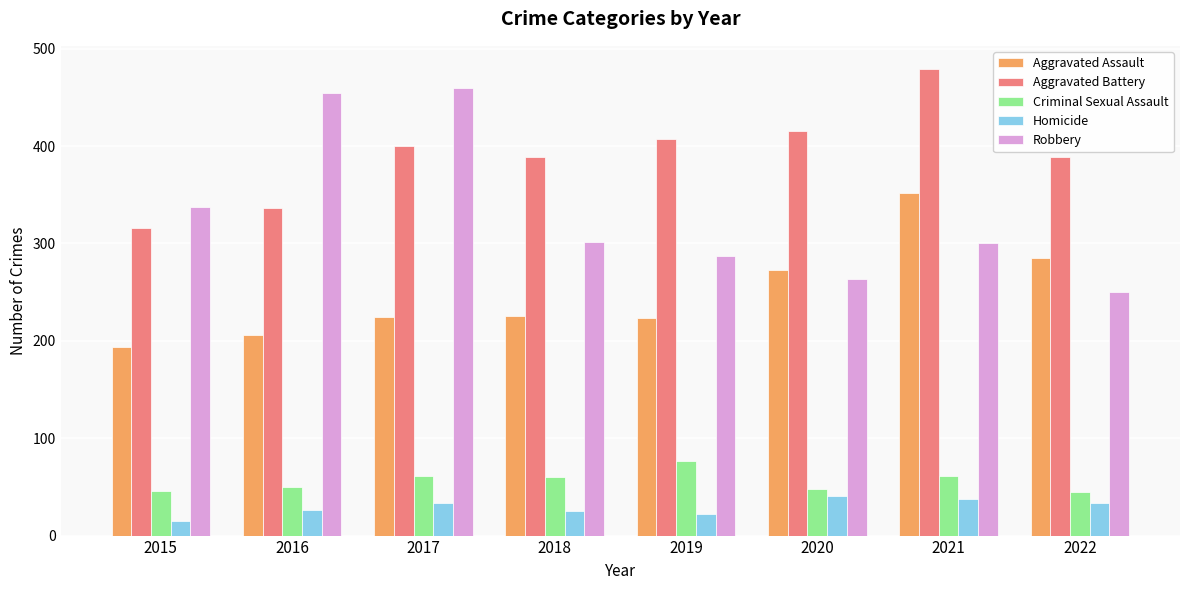

How many bars are there in each group?

5